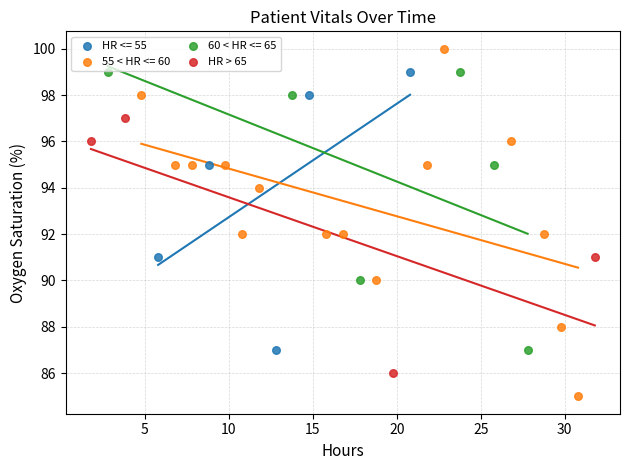

Which series contains the highest Y value?

55 < HR <= 60